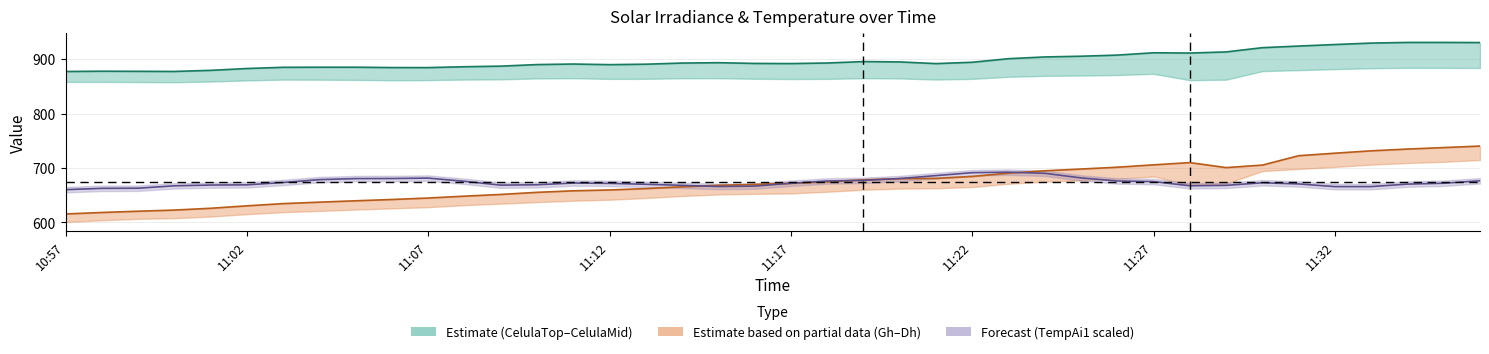

What is the difference between the maximum and minimum values in the Gh series?

124.7